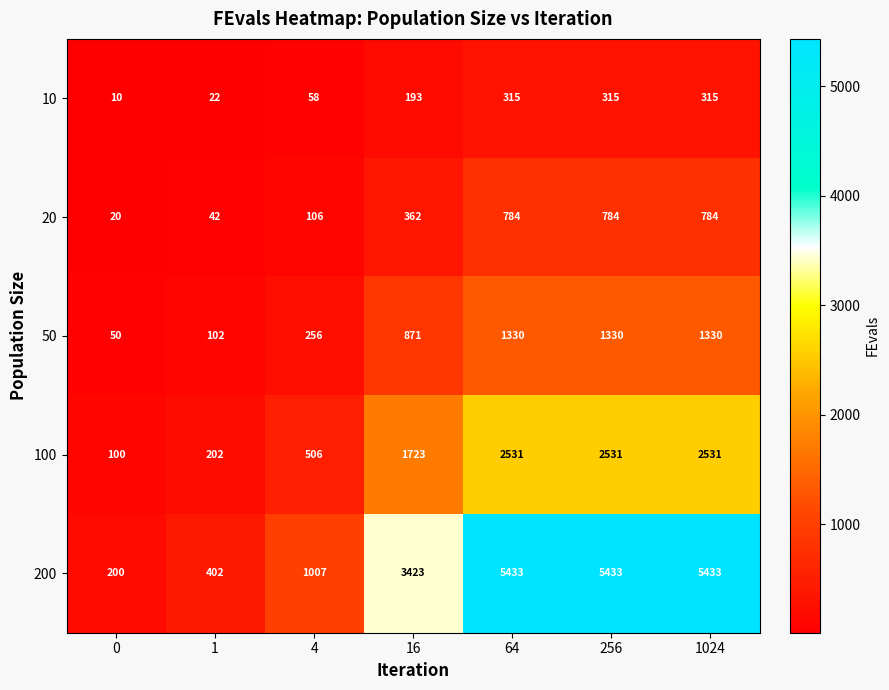

True or false: 10 has a value of 72 at 16.

False